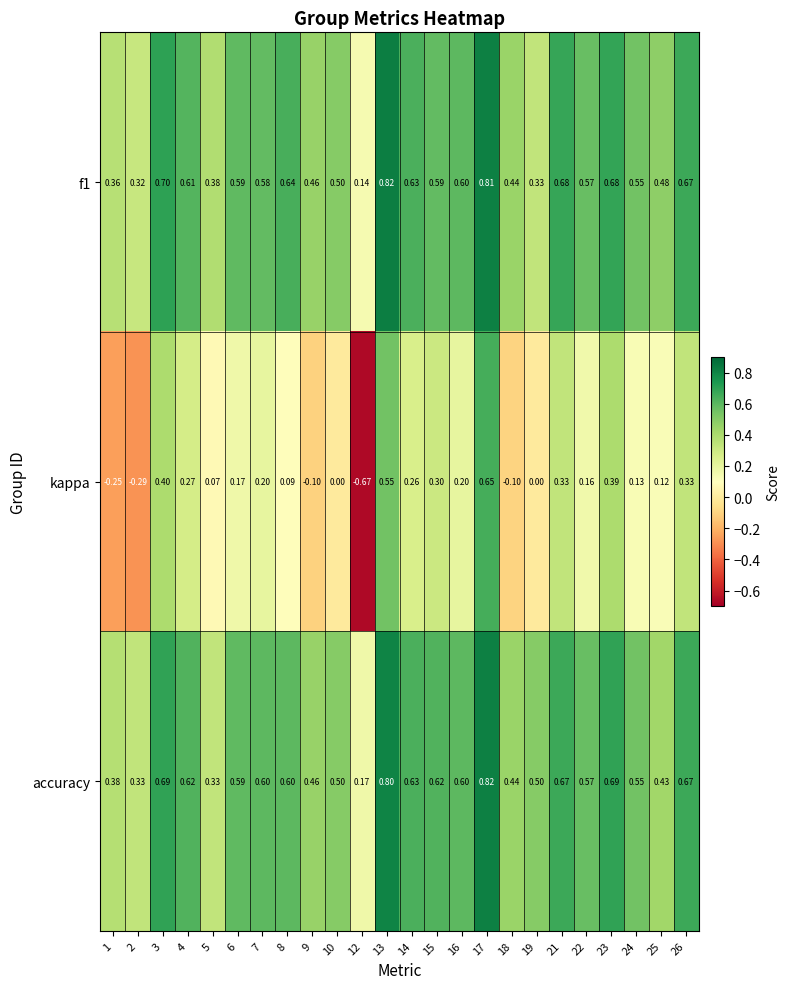

Which series has the widest spread of values?

kappa